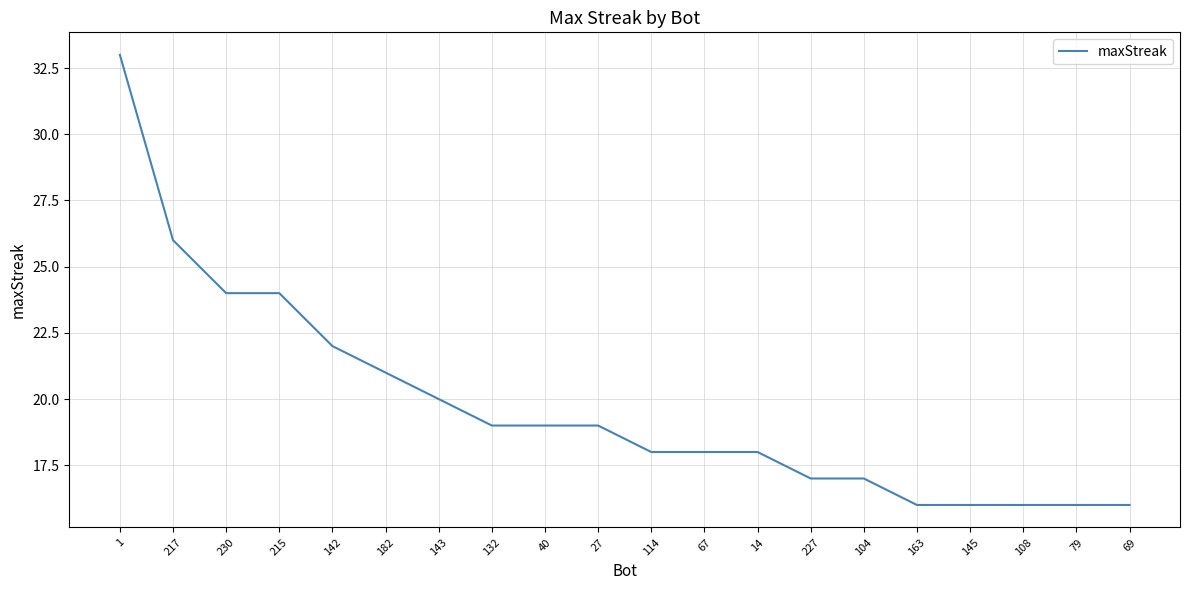

What is the sum of all values?

395